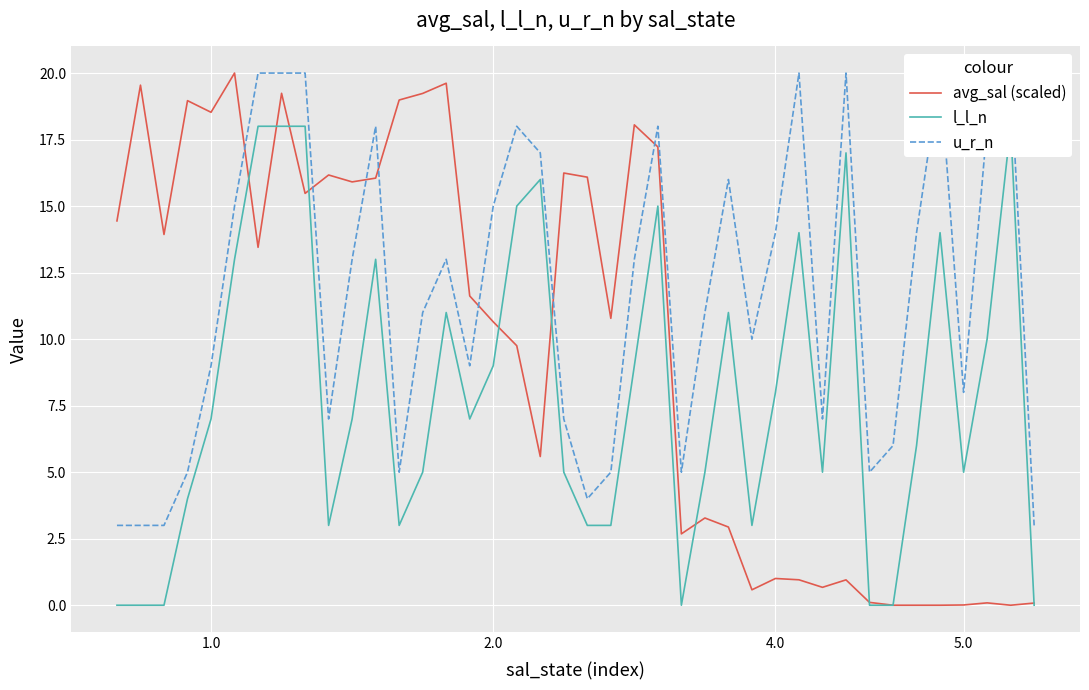

Does the chart display data point markers on the line(s)?

No